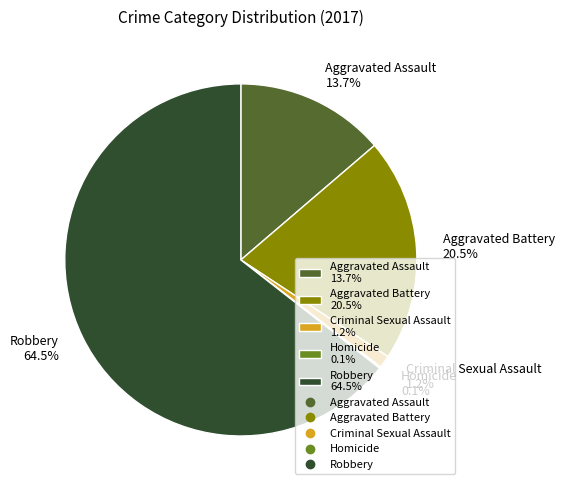

Is Robbery 64.5% the majority of the pie?

Yes